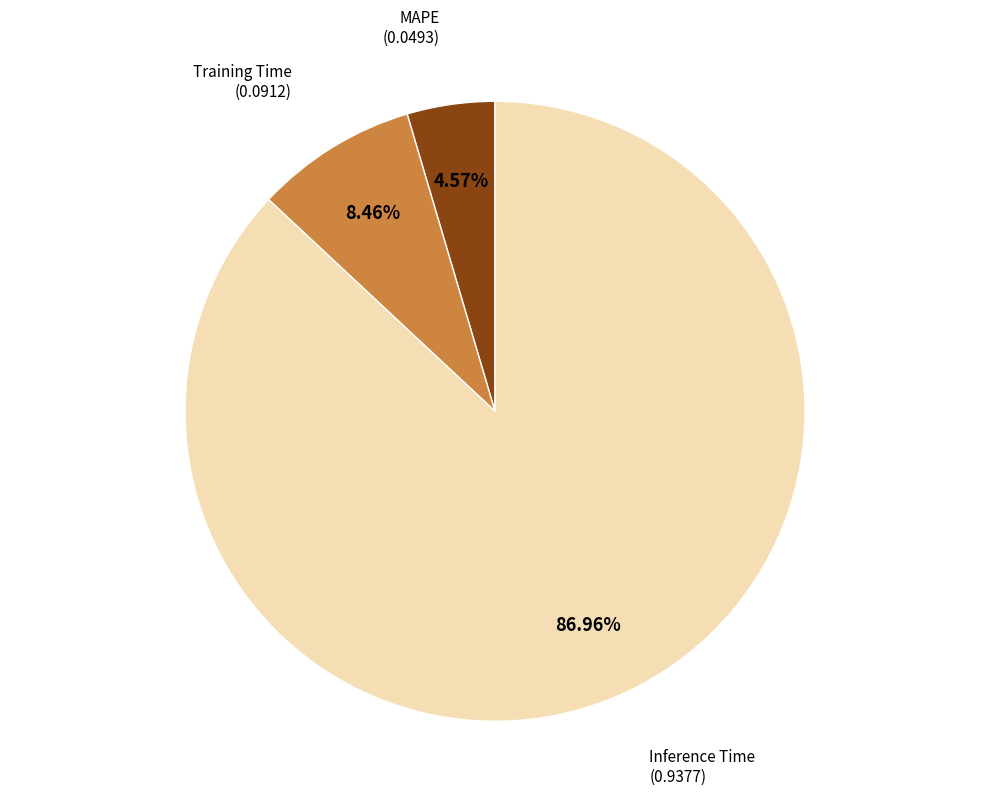

Combined, what portion of the pie is Training Time and MAPE?

13.0%